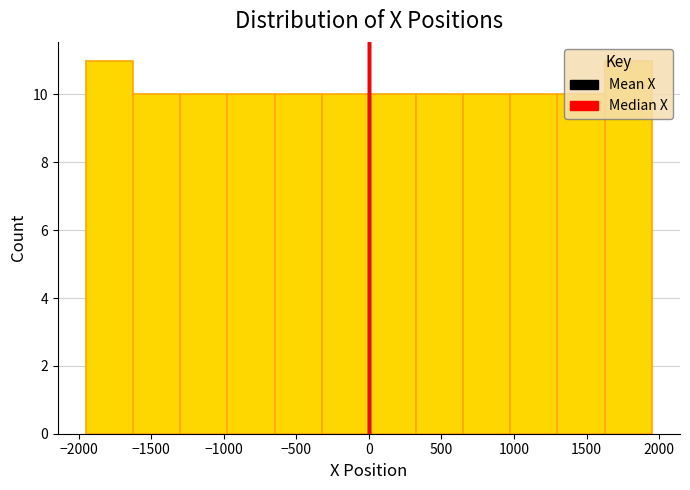

Reading left to right, list every bar in this chart as the range it spans on the x-axis followed by its height. Neither the bar edges nor the heights are printed on the chart, so give them approximately, as read against the axes.

-1950 to -1600: 11
-1600 to -1300: 10
-1300 to -950: 10
-950 to -650: 10
-650 to -300: 10
-300 to 0: 10
0 to 300: 10
300 to 650: 10
650 to 950: 10
950 to 1300: 10
1300 to 1600: 10
1600 to 1950: 11